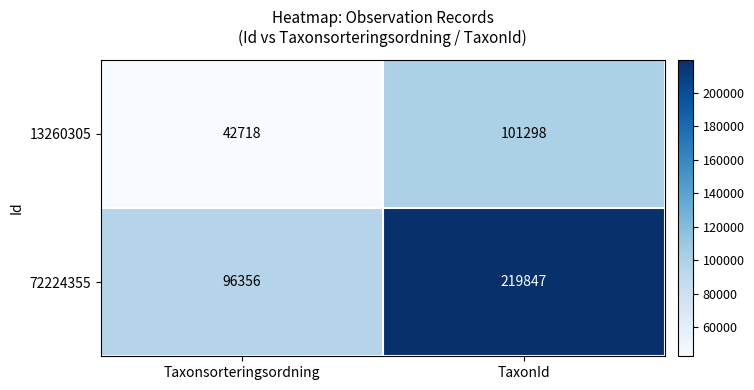

How many series are shown in this chart?

2